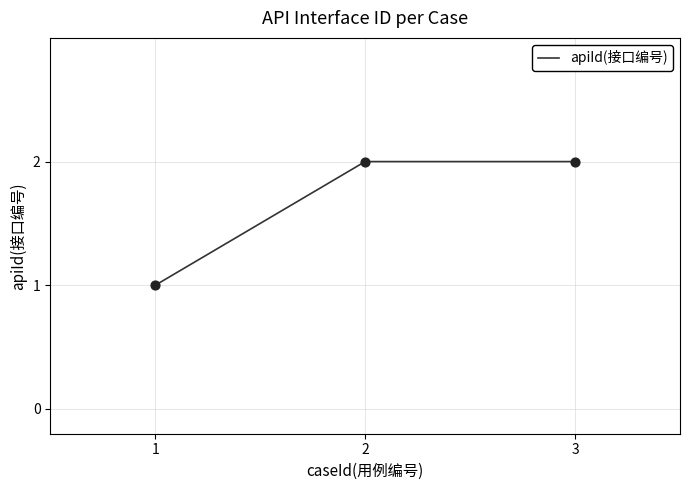

What is the change in value from 1 to 2?

+1